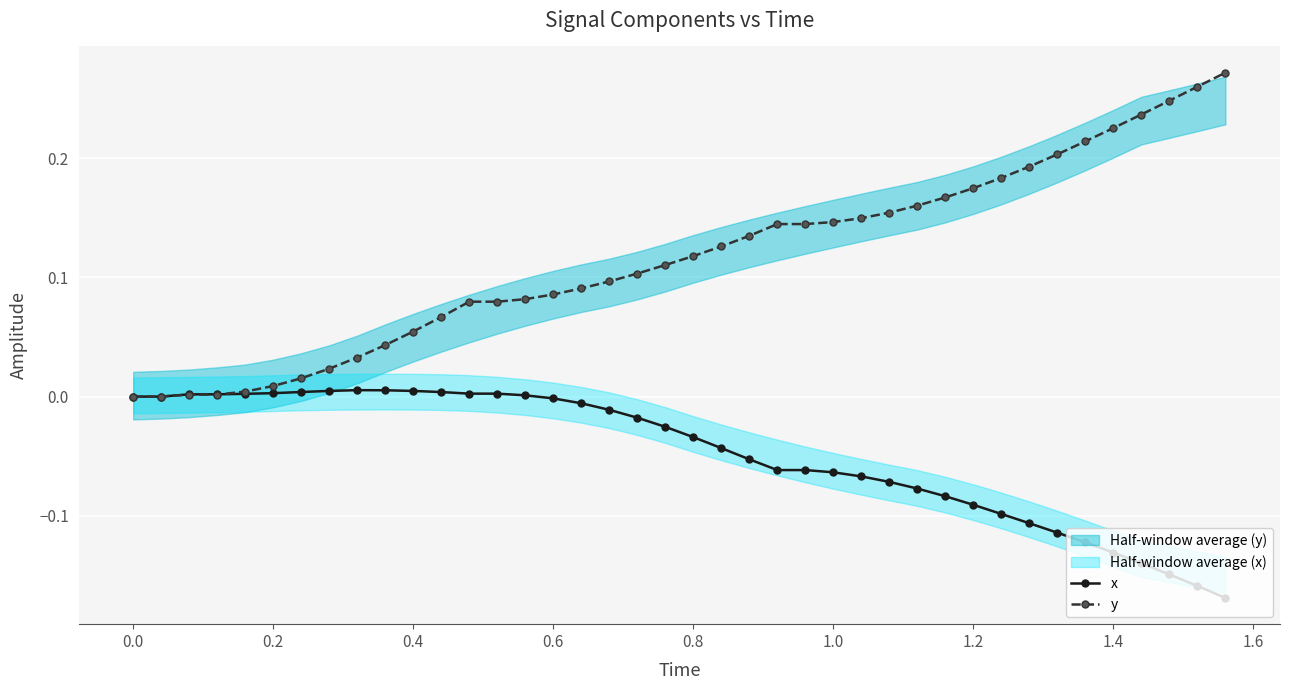

How many times do x and y cross each other?

1